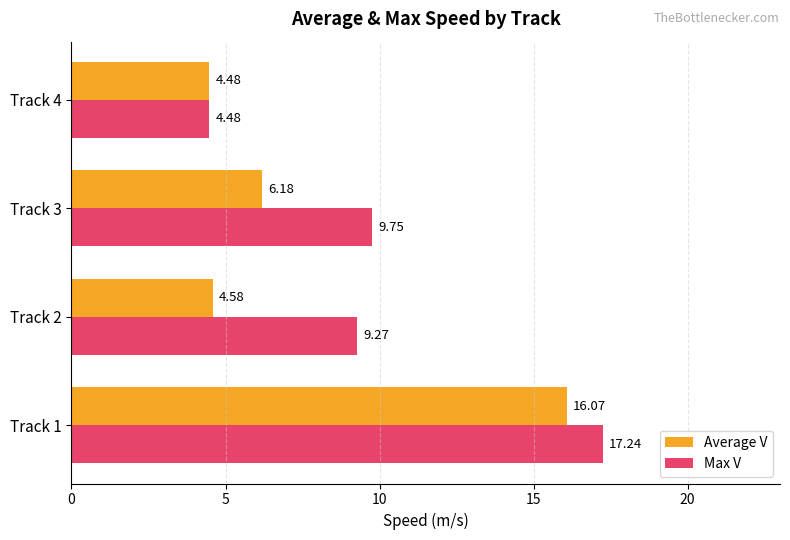

Rank the series by their average value, from lowest to highest.

Average V, Max V